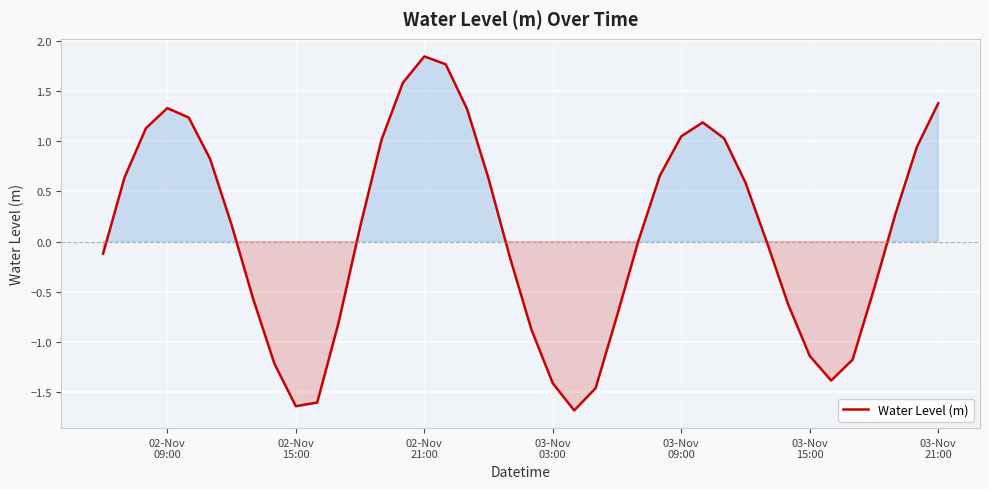

Count the number of categories in the chart.

40